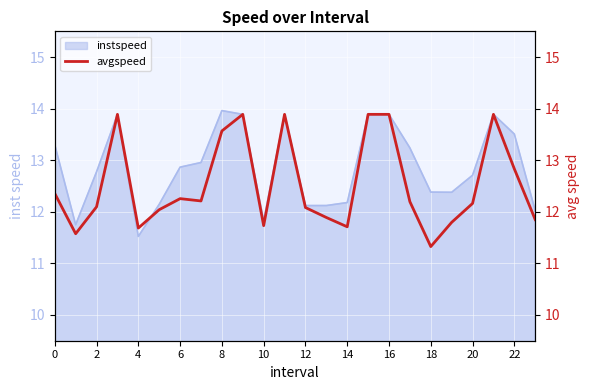

The instspeed series shows 23.5 at 16. True or false?

False